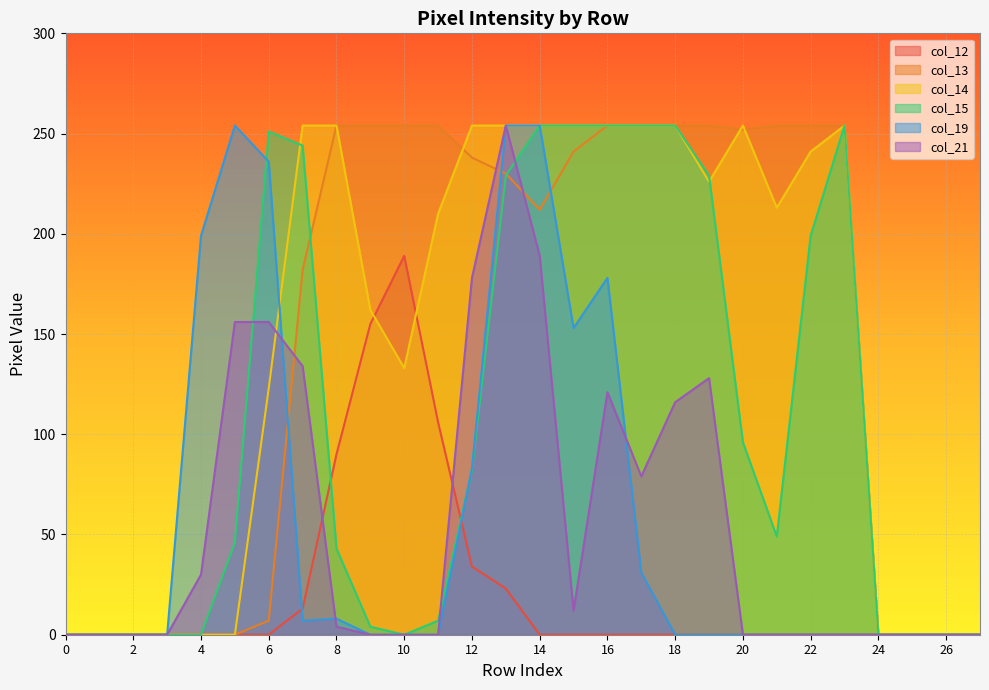

Which category has the highest value in the col_15 series?

14